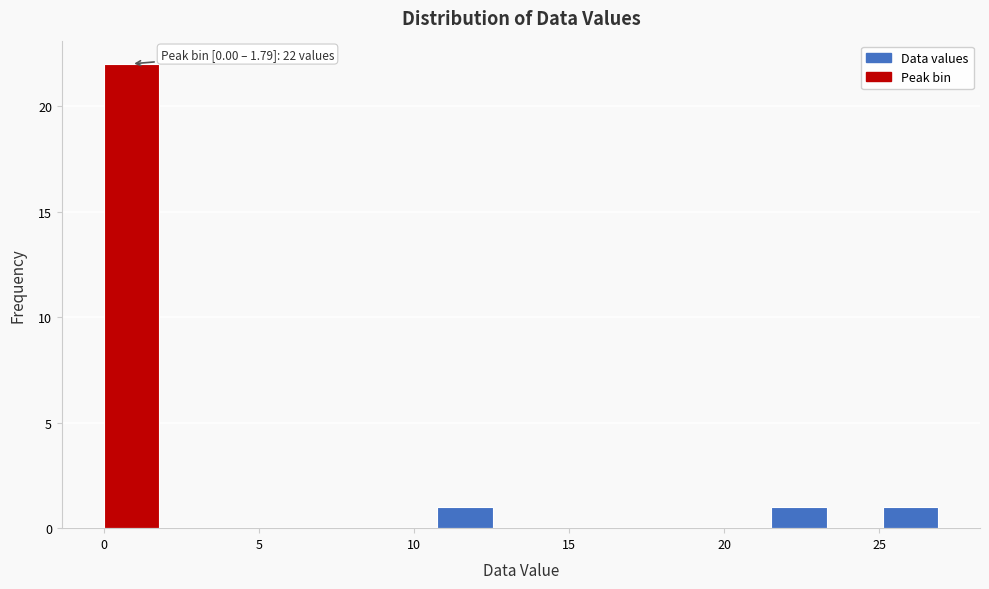

Read against the x-axis, roughly where is the centre of the tallest bar?

1.0